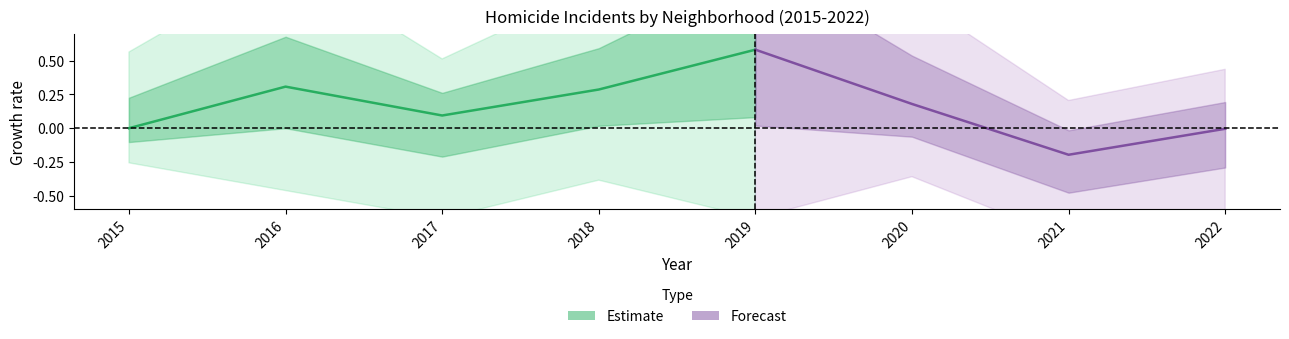

True or false: the data shows 1.0 at 2019.

False